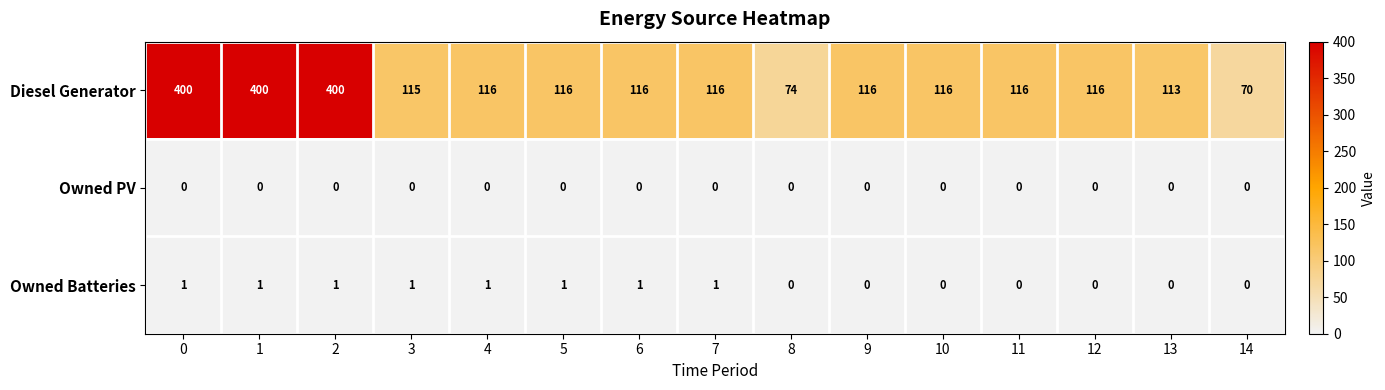

True or false: Diesel Generator has a value of 116 at 11.

True